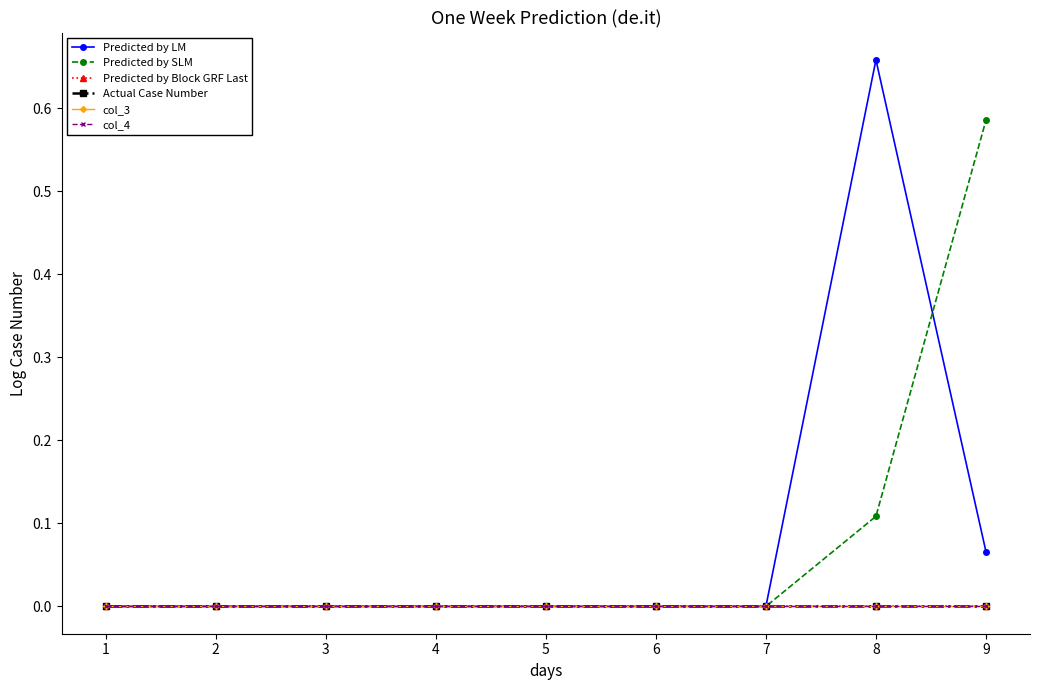

Does the chart display data point markers on the line(s)?

Yes